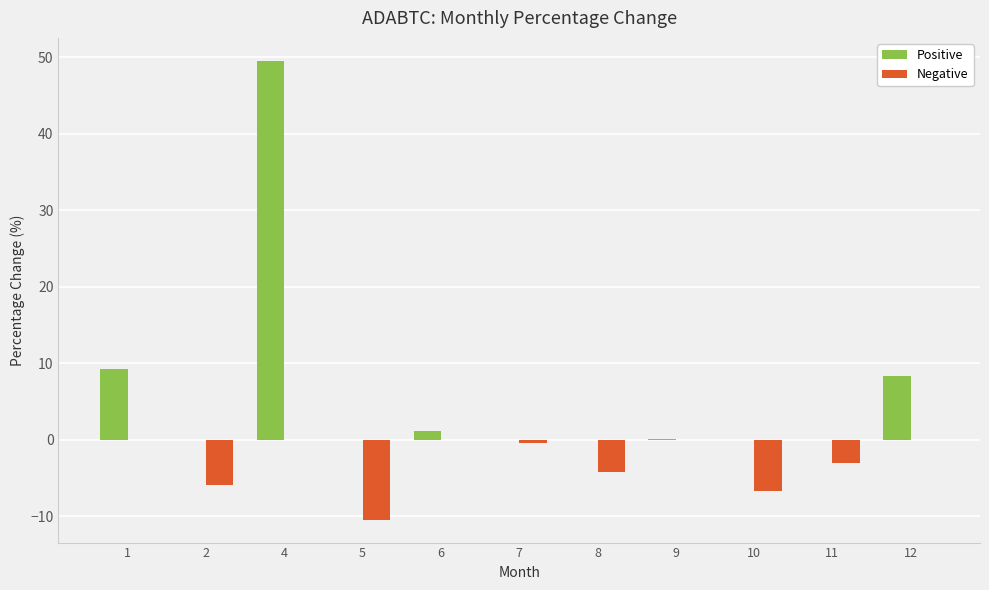

Which series changed the most between 5 and 10?

Negative